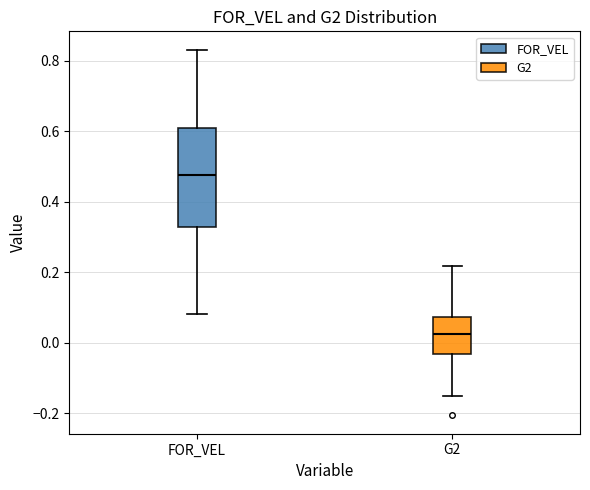

Comparing the boxes themselves (not the whiskers), which one is the tallest?

FOR_VEL